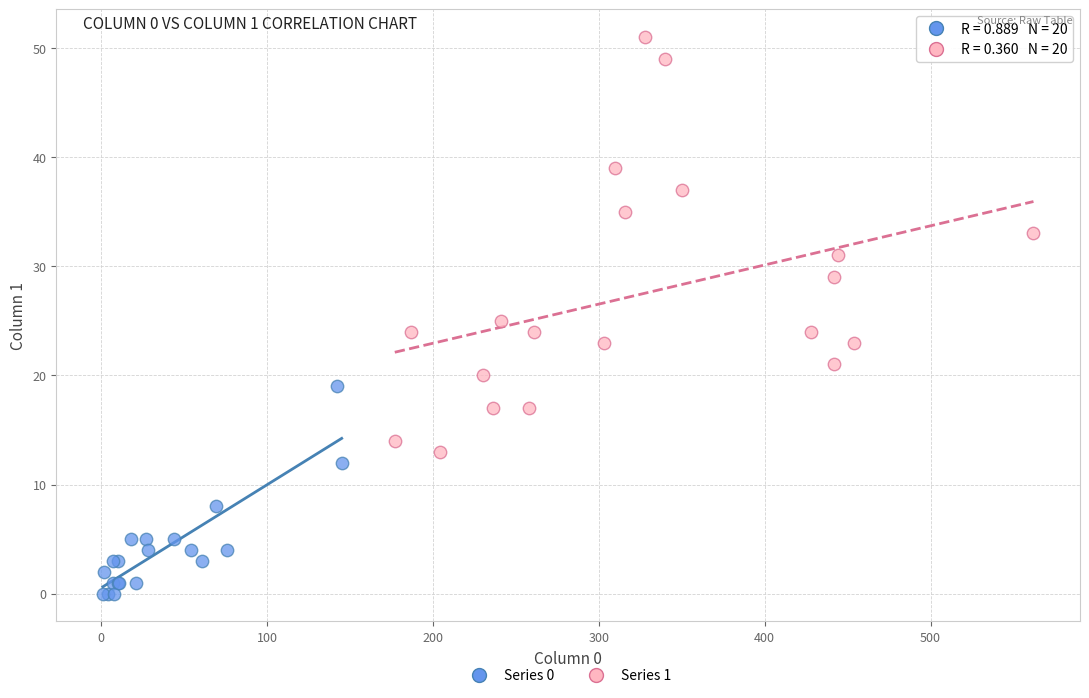

Which series reaches the maximum Y coordinate?

Series 1